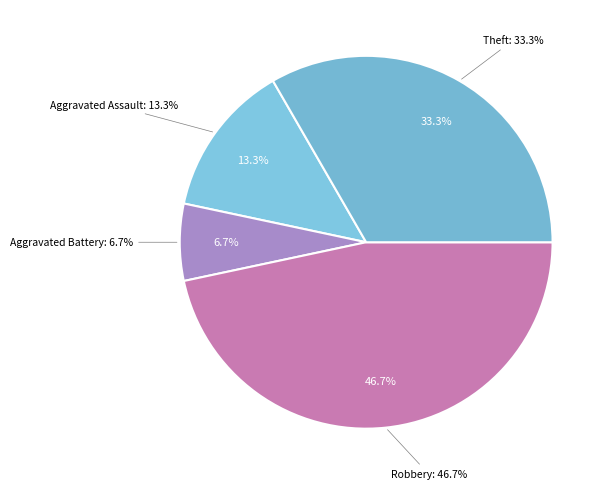

Is Robbery the majority of the pie?

No